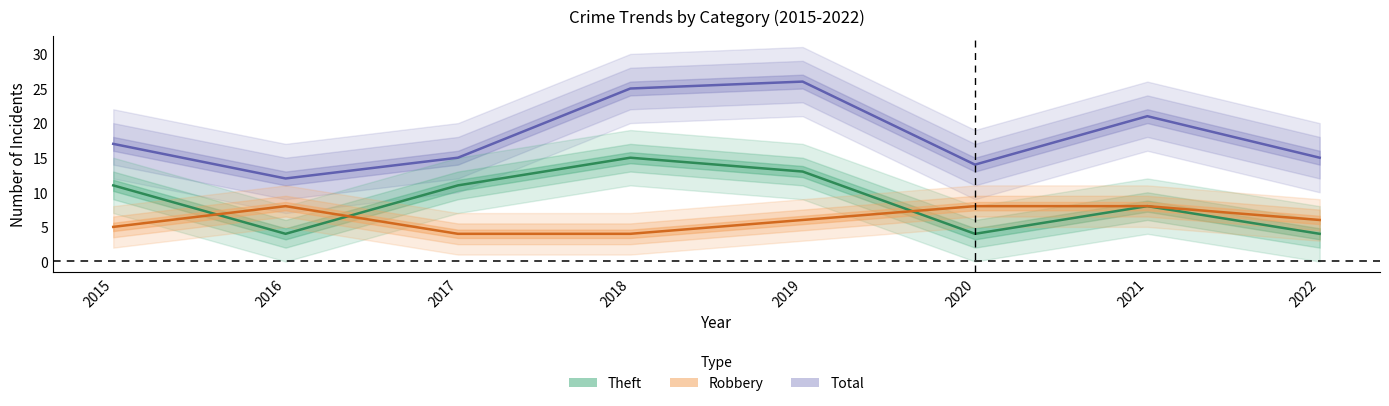

Which has a higher value, 2018 or 2019?

2019